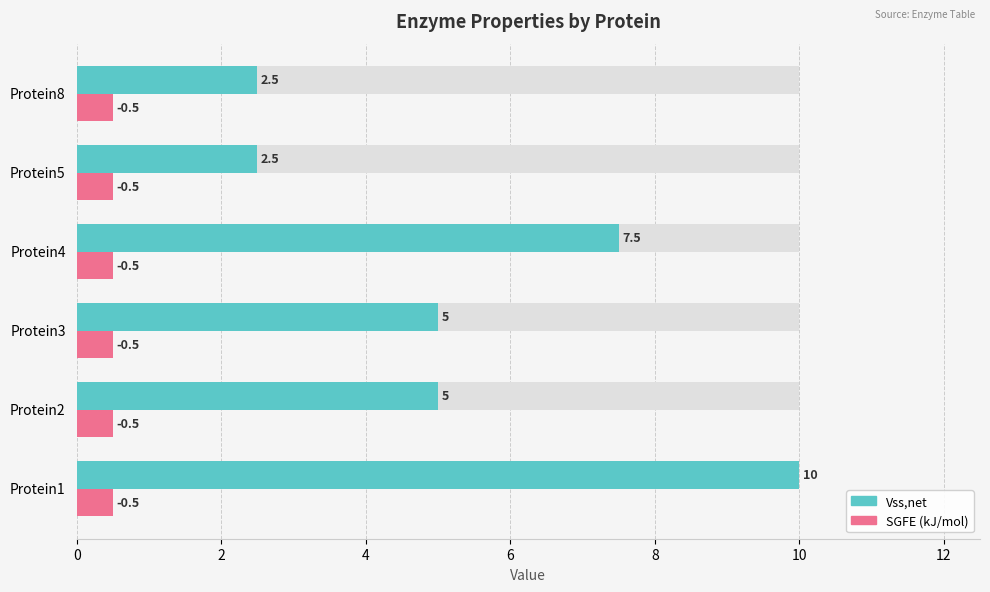

What are all the series names shown in the legend?

Vss,net, SGFE (kJ/mol)